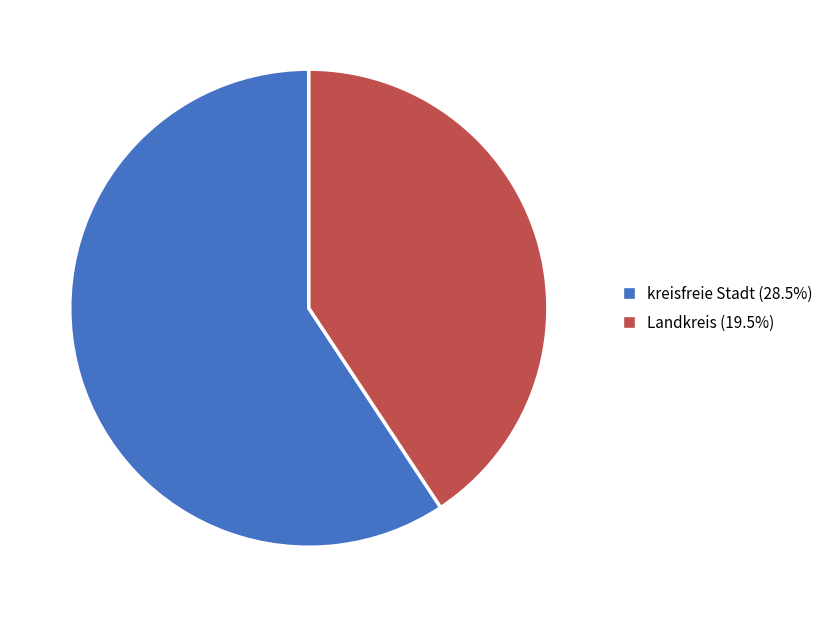

Is there a majority slice in this chart?

Yes